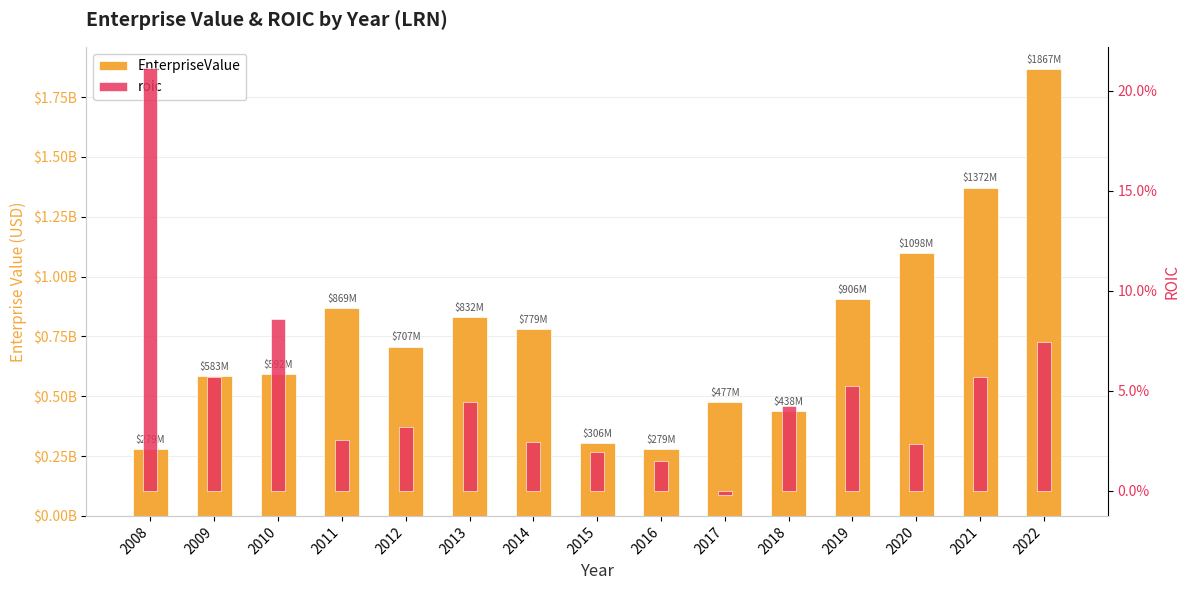

Which series has the largest total across all categories?

EnterpriseValue